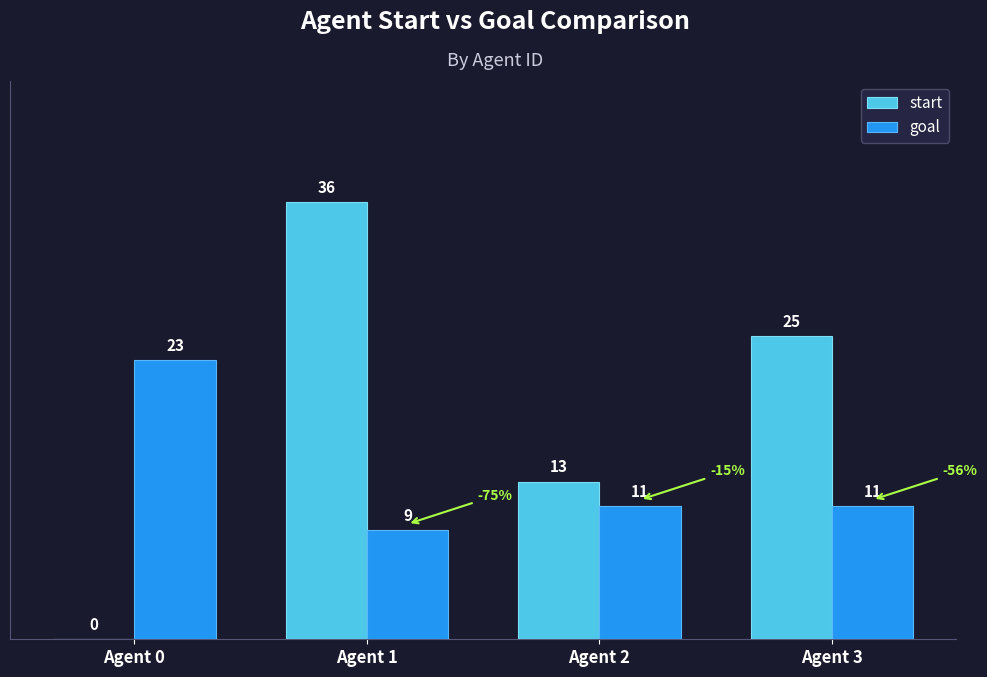

Which series changed the most between Agent 2 and Agent 3?

start